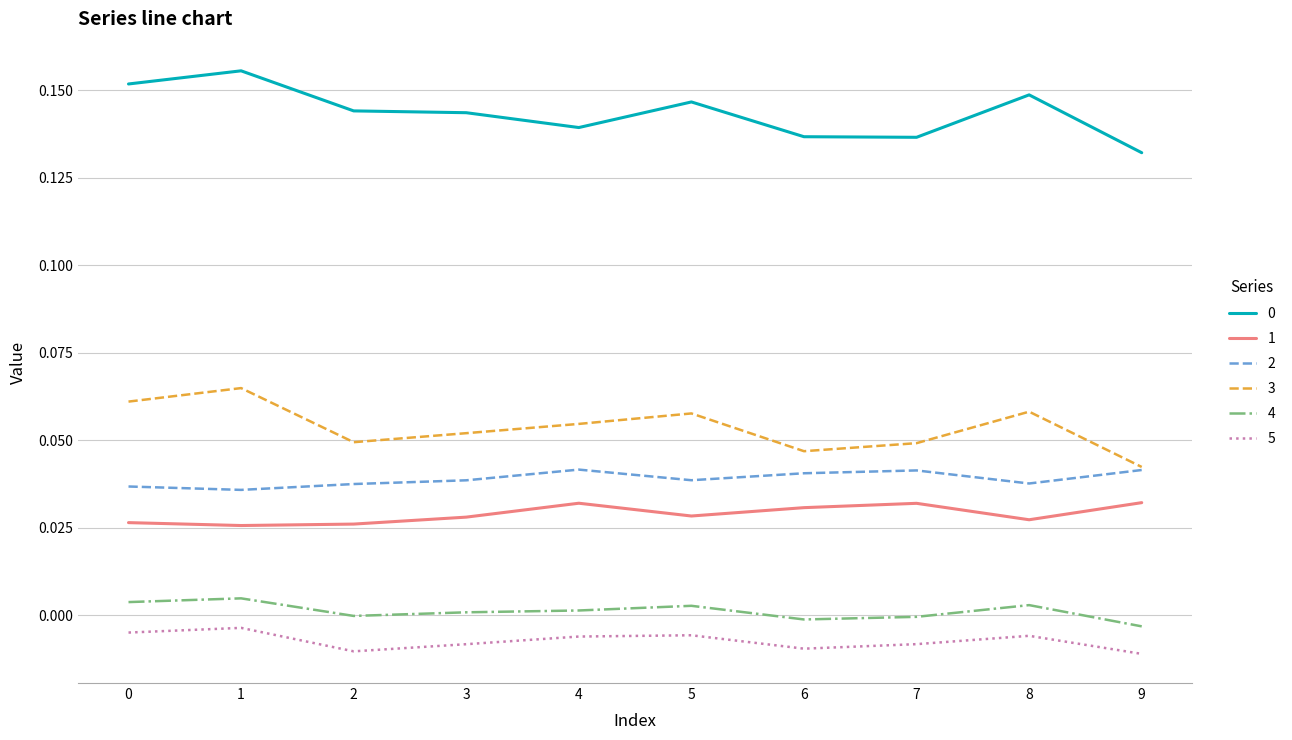

The value of 0 at 4 is 0.2. True or false?

False